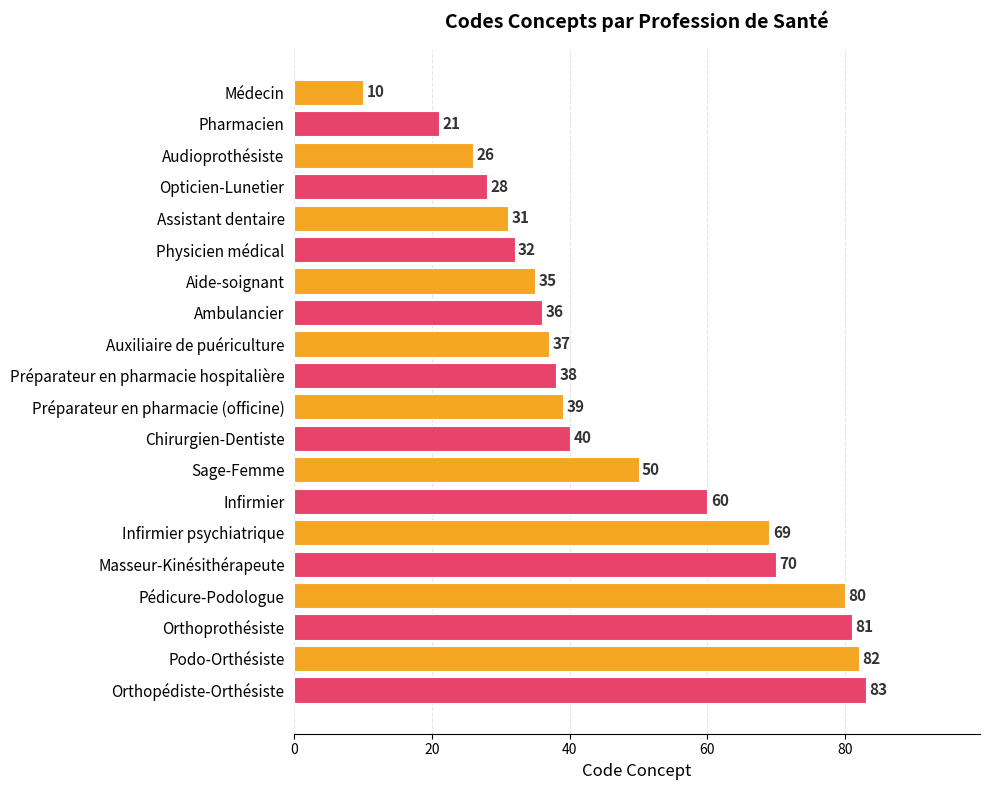

How many data points are less than 39?

10